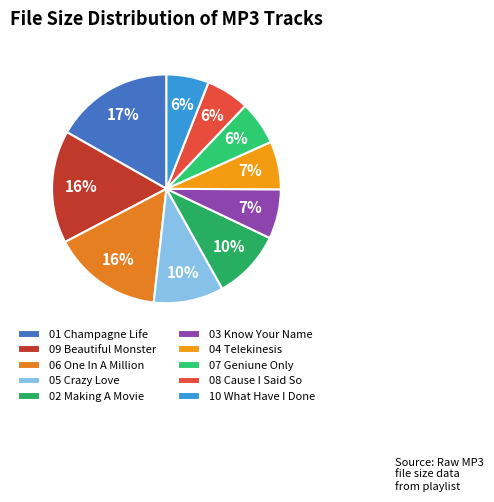

To the nearest percent, what is the average slice percentage?

10%